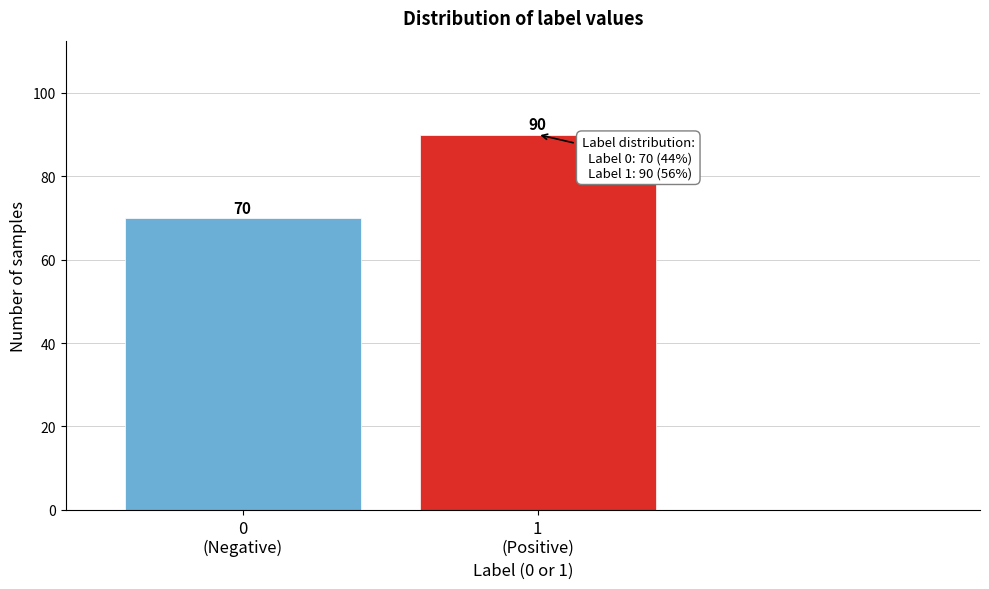

Reading right to left, transcribe all the data shown in this chart.

90	70